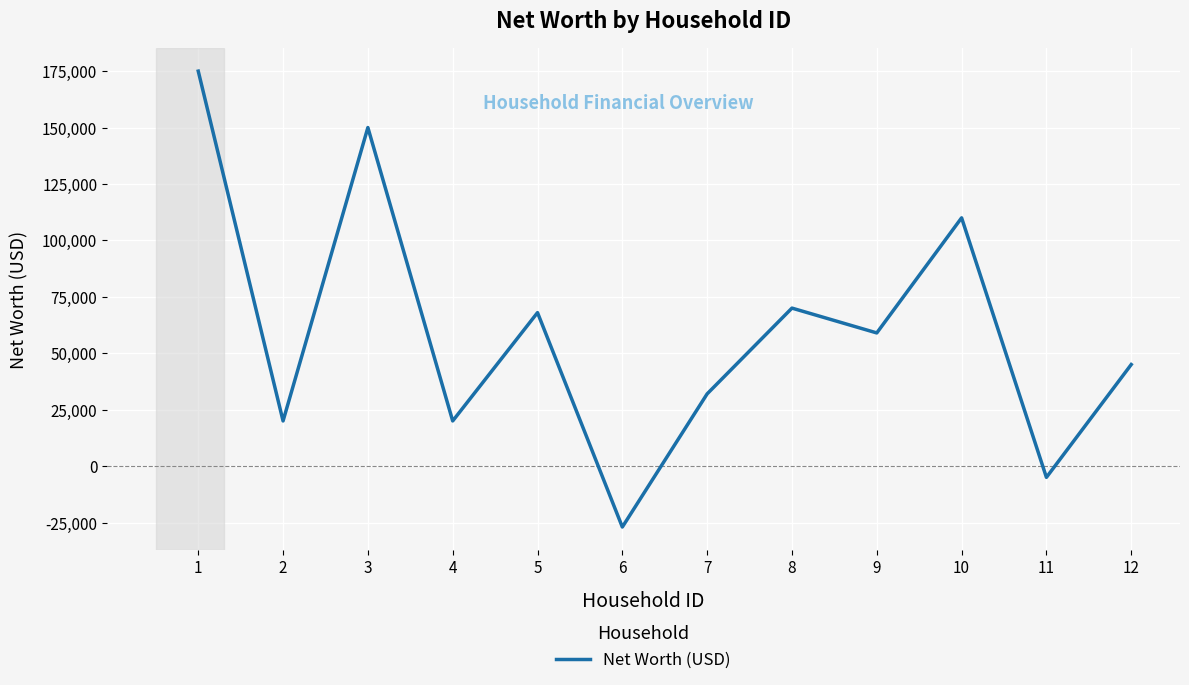

Which has a higher value, 2 or 1?

1